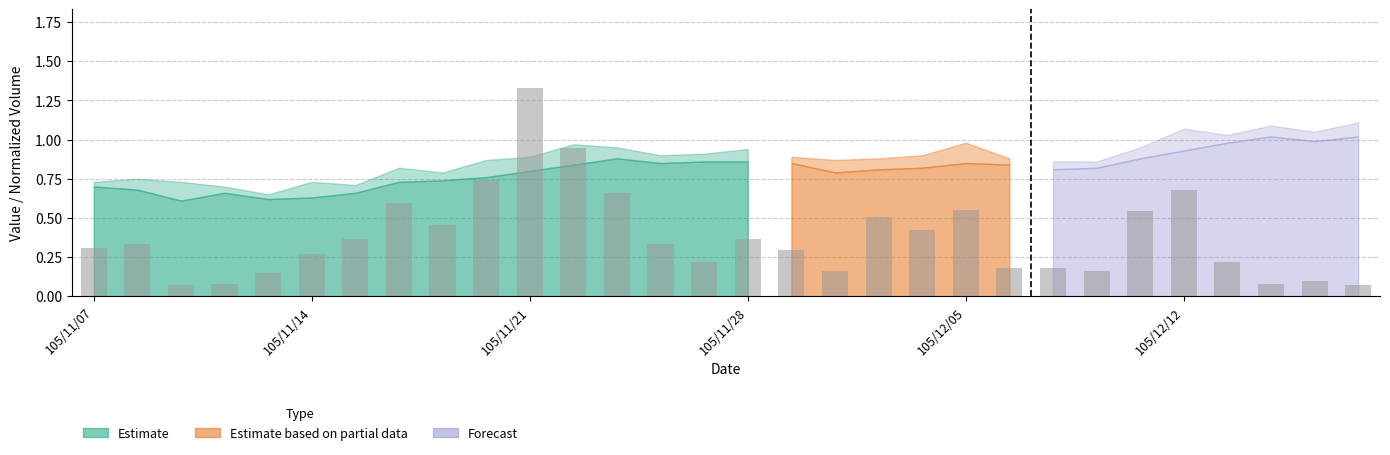

Are the bars horizontal?

No